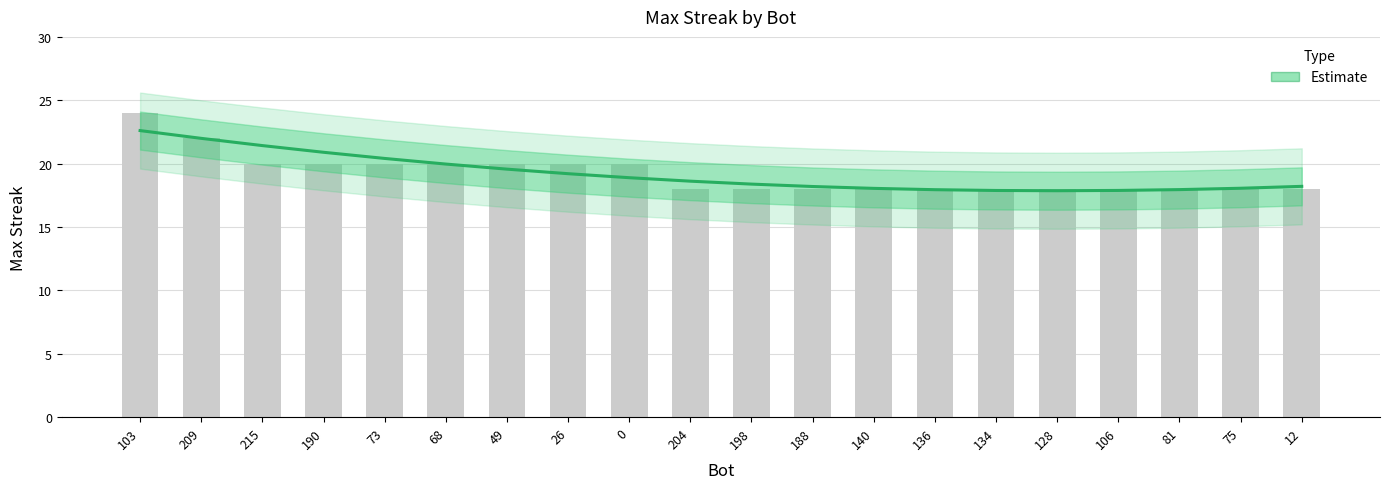

Approximately how many times larger is the value at 215 compared to 68?

1.1